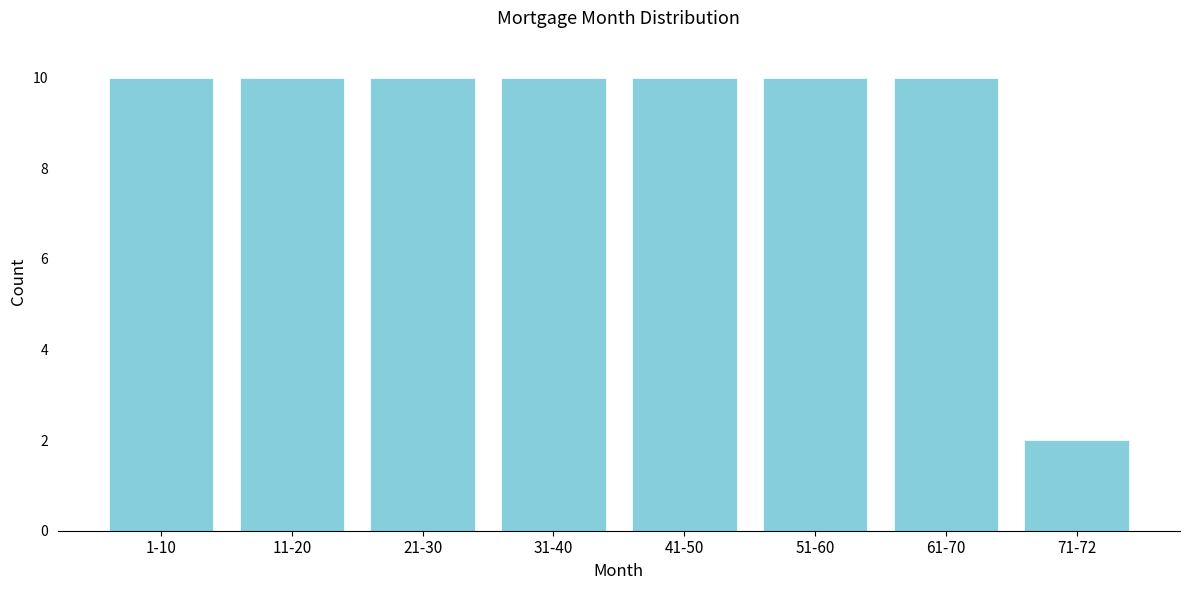

Reading left to right, what are all the values shown in this chart?

1-10=10	11-20=10	21-30=10	31-40=10	41-50=10	51-60=10	61-70=10	71-72=2